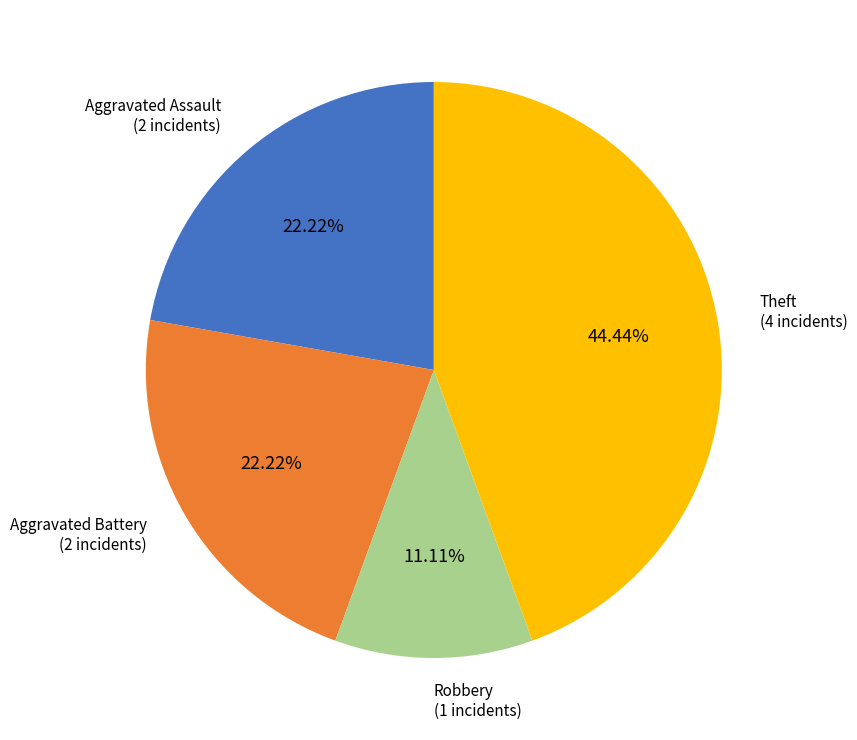

Is there any slice that represents more than half of the pie?

No